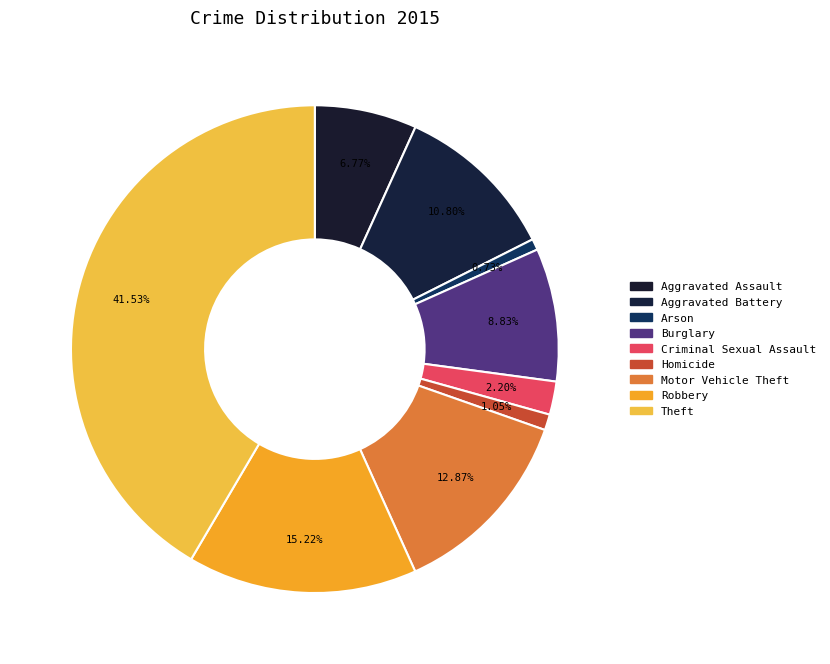

Which slice is the largest?

Theft